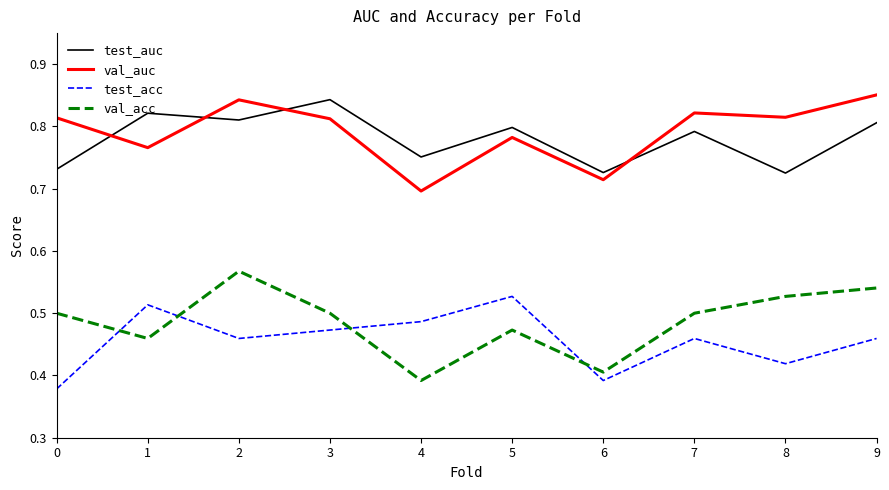

The val_auc series shows 0.8 at 1. True or false?

True